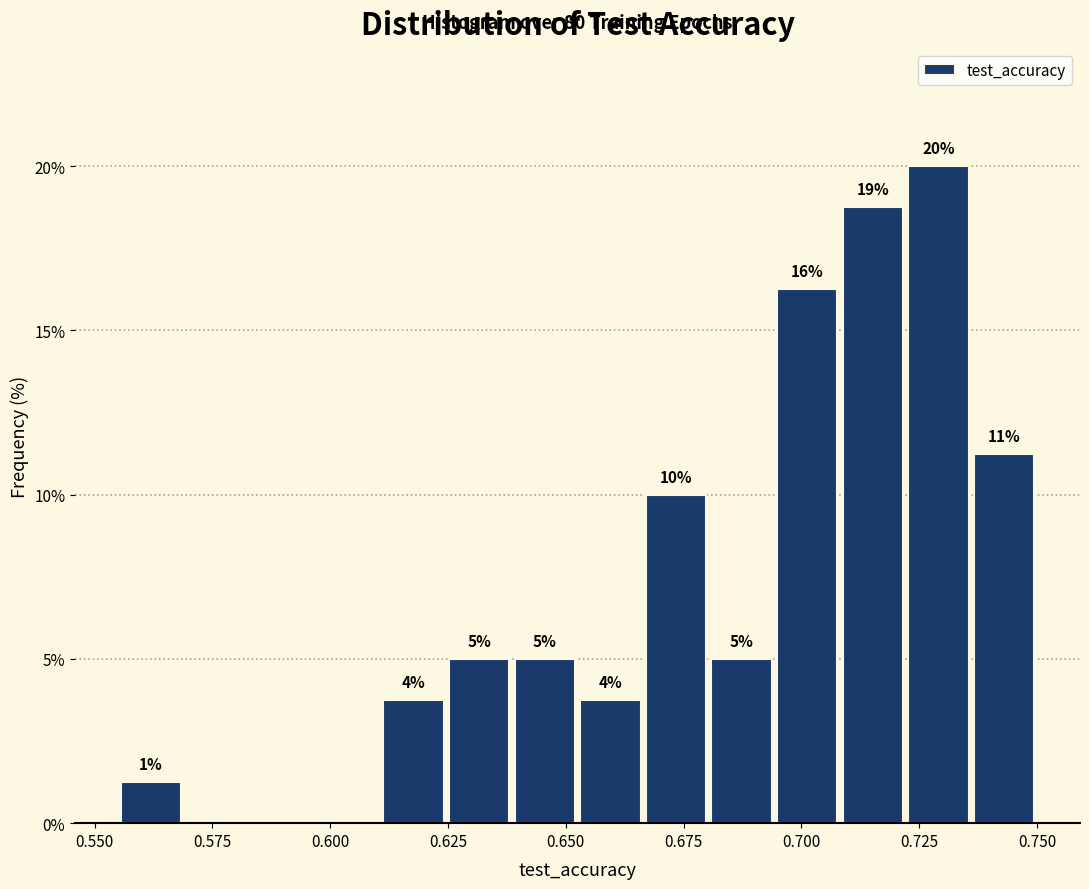

Around what value on the x-axis is the tallest bar? Give the approximate position of its centre, as read against the axis.

0.730